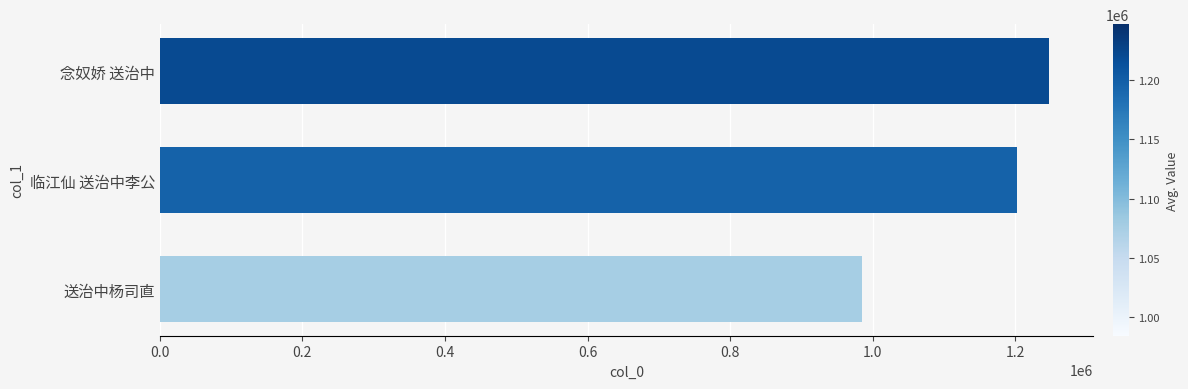

Reading bottom to top, what are all the values shown in this chart?

984258	1202844	1247082